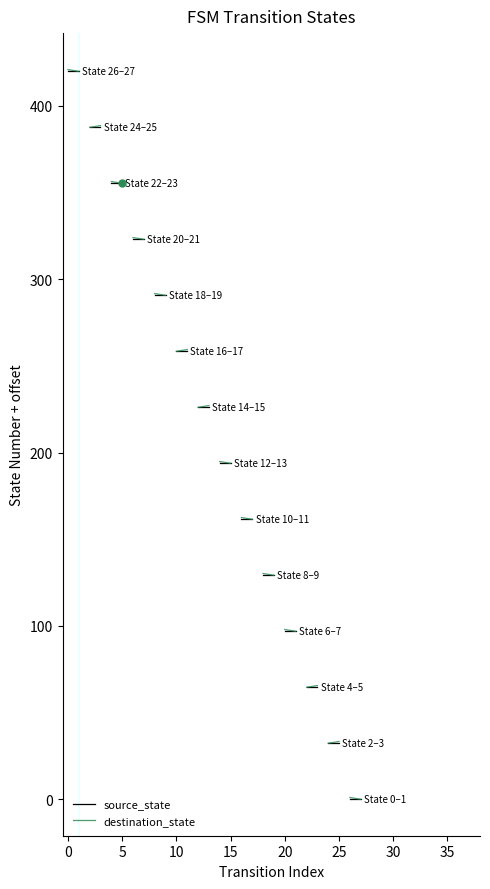

At how many categories does at least one series exceed 420?

1